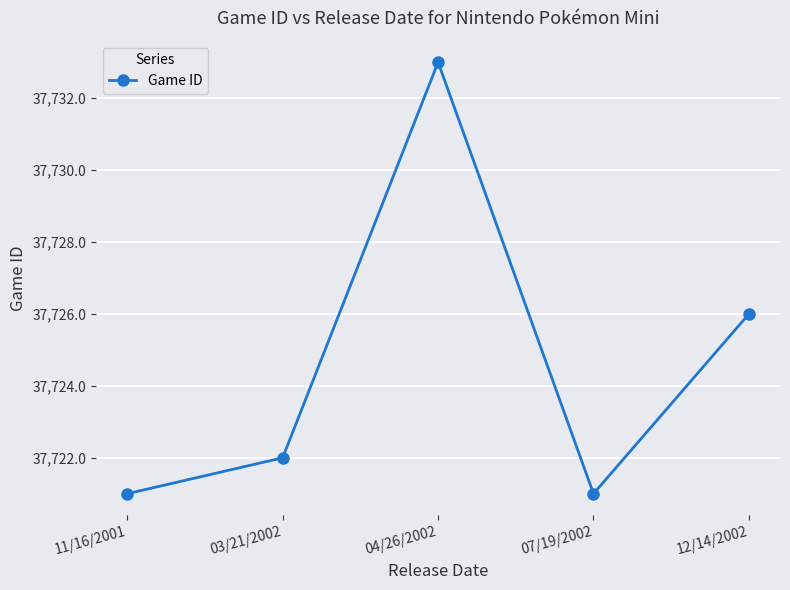

At which category does the data reach its first local valley?

07/19/2002